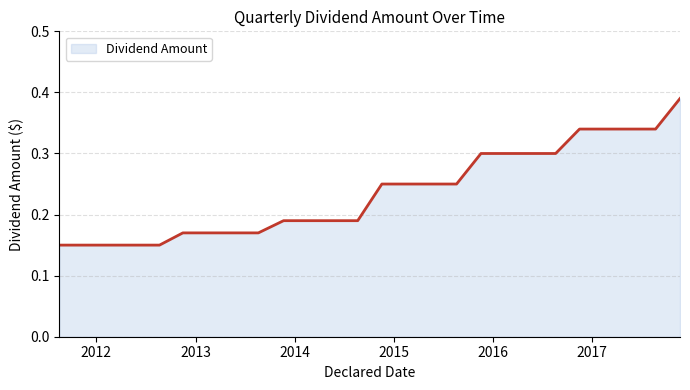

Is this an area chart (filled region under the line)?

Yes